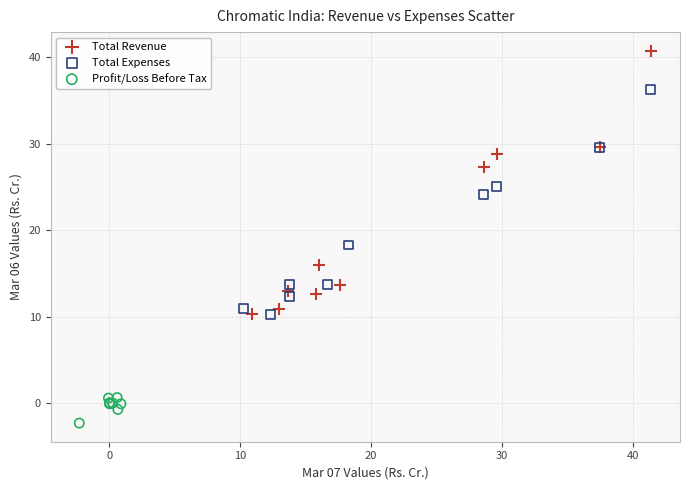

Which series contains the highest Y value?

Total Revenue